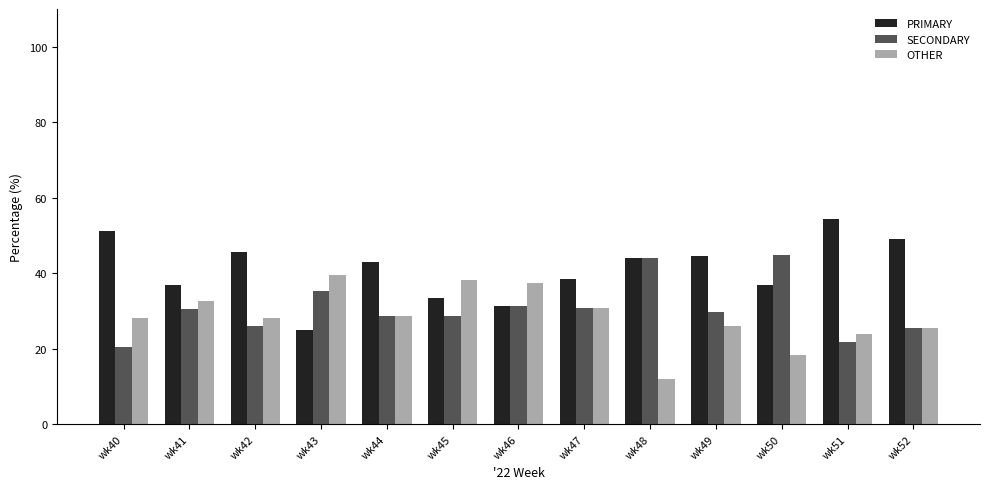

Which label corresponds to the smallest value in the chart?

wk48